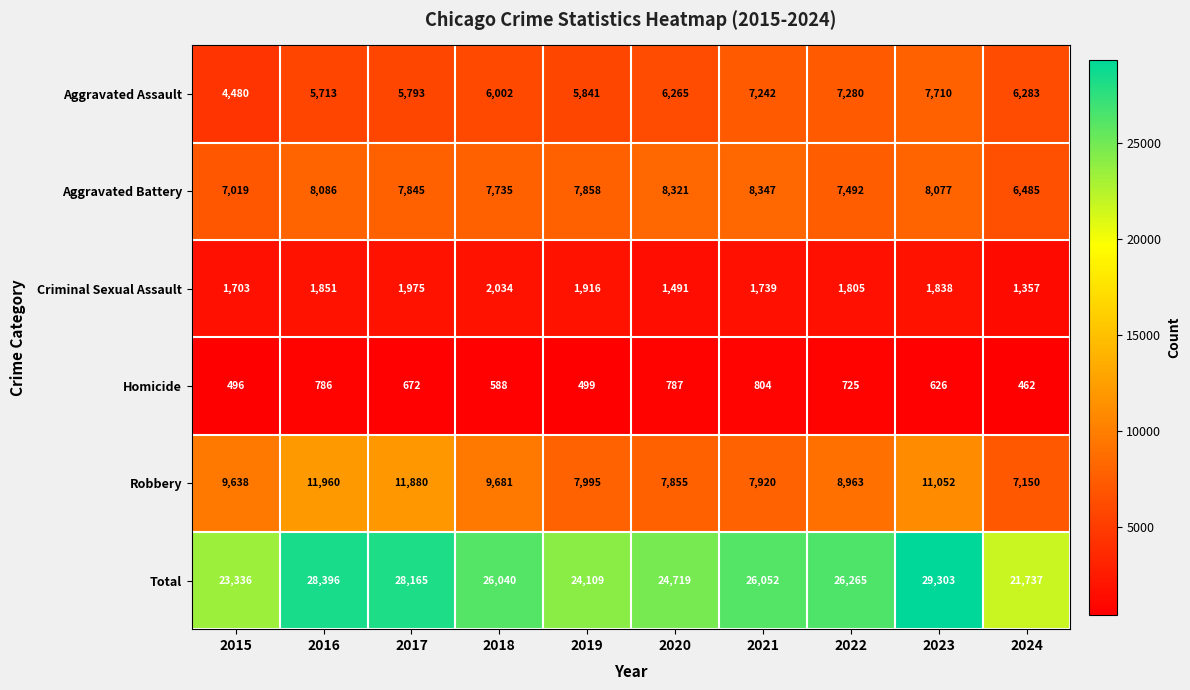

Which category has the highest value across all series?

2023